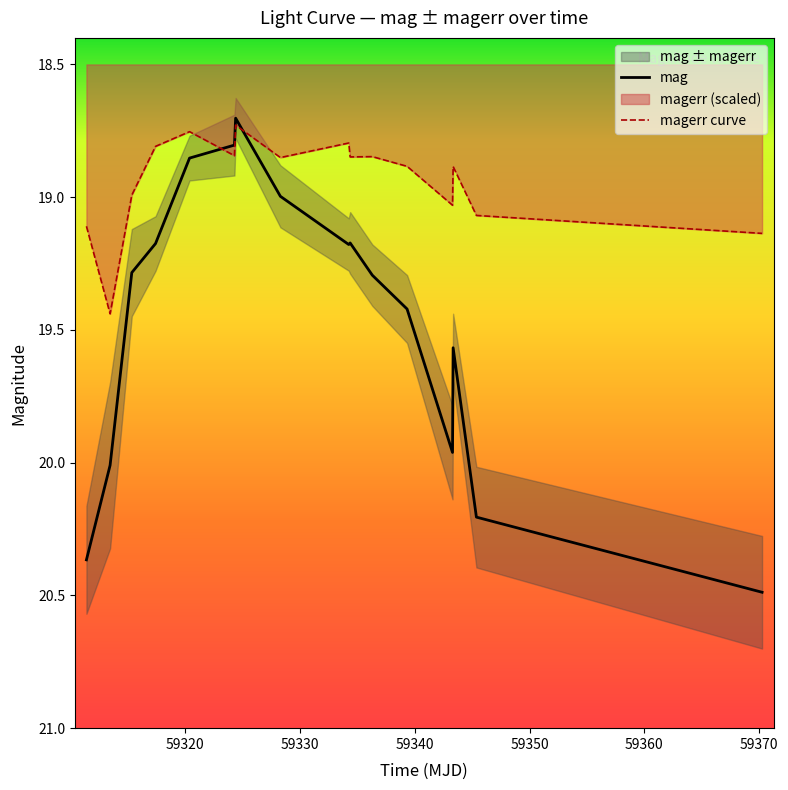

How many values in the mag series exceed 19?

12